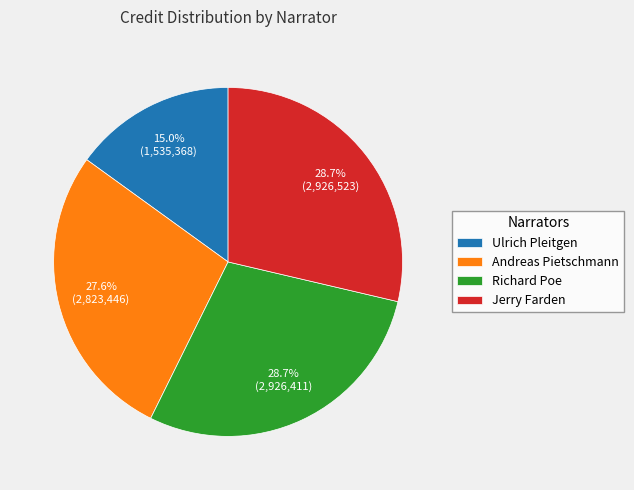

To the nearest percent, what is the difference between the largest and smallest slice percentages?

14%